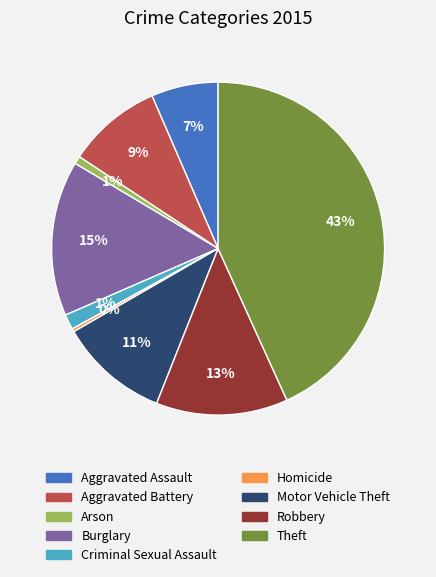

What is the largest slice in the pie chart?

Theft